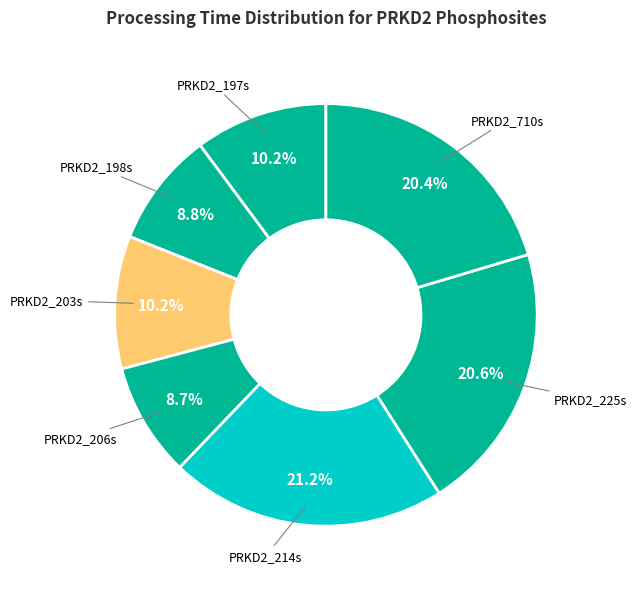

Approximately how many times larger is the value at PRKD2_225s compared to PRKD2_710s?

1.0